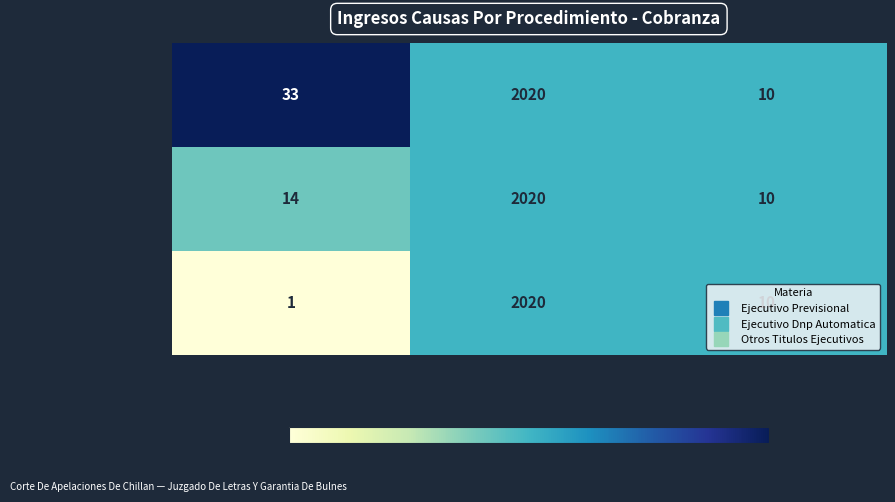

Which category has the lowest value in the Ejecutivo Previsional series?

Mes